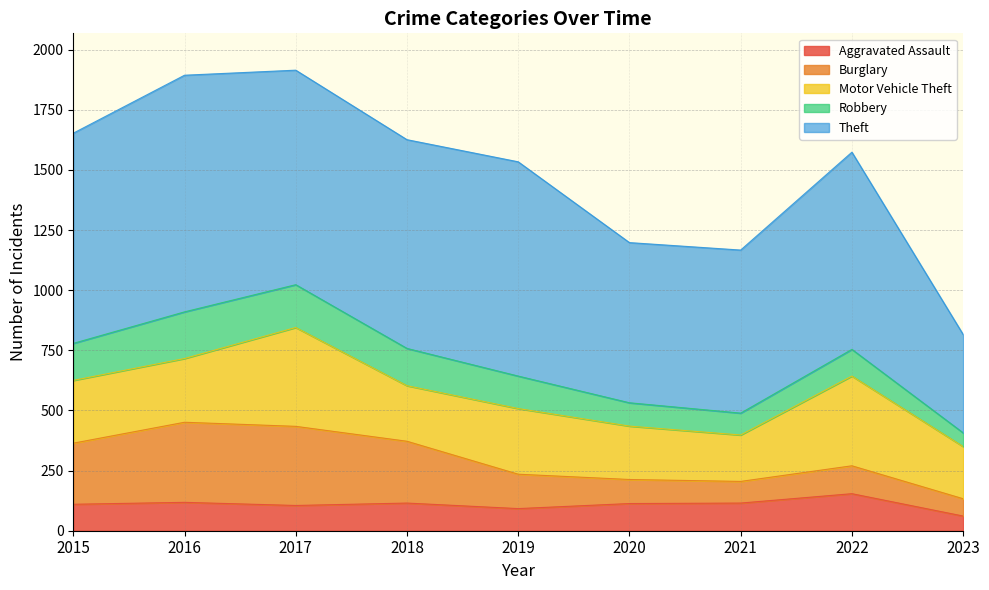

What is the highest value of the Aggravated Assault series?

154